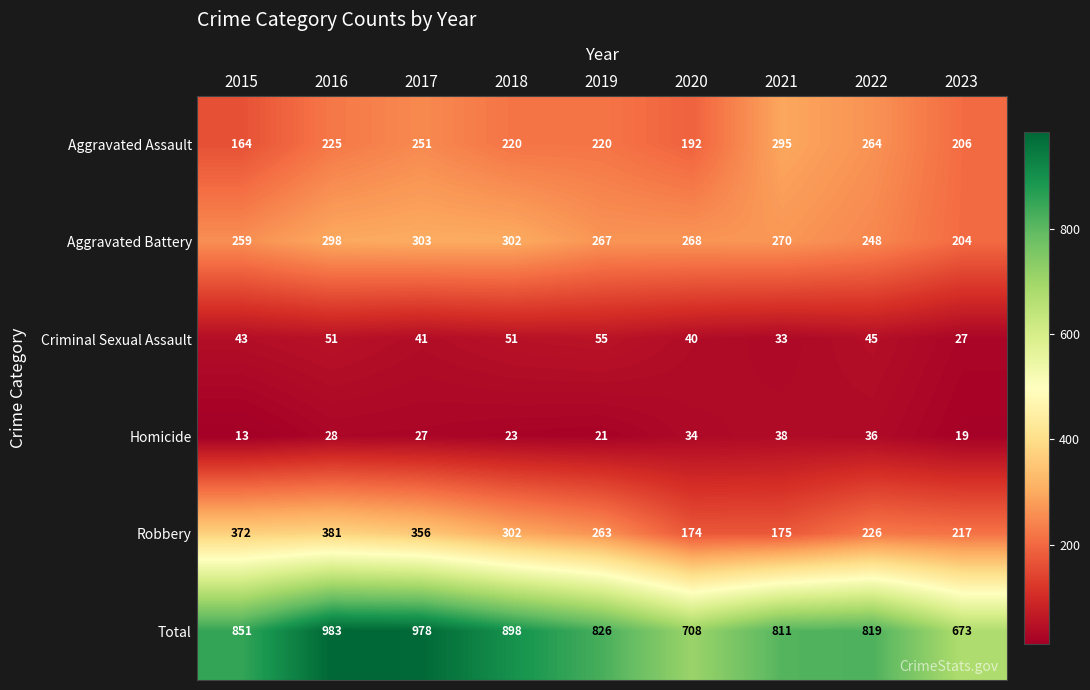

What is the approximate value of Total at 2021, to the nearest 10?

810